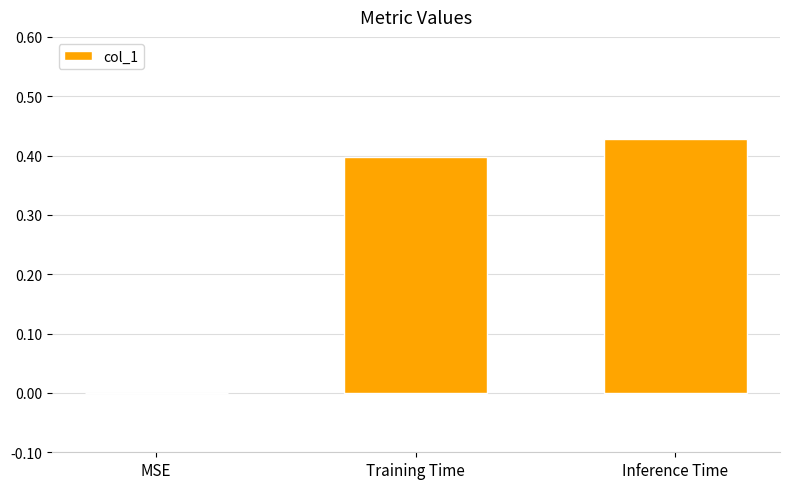

What is the sum of all values?

0.8